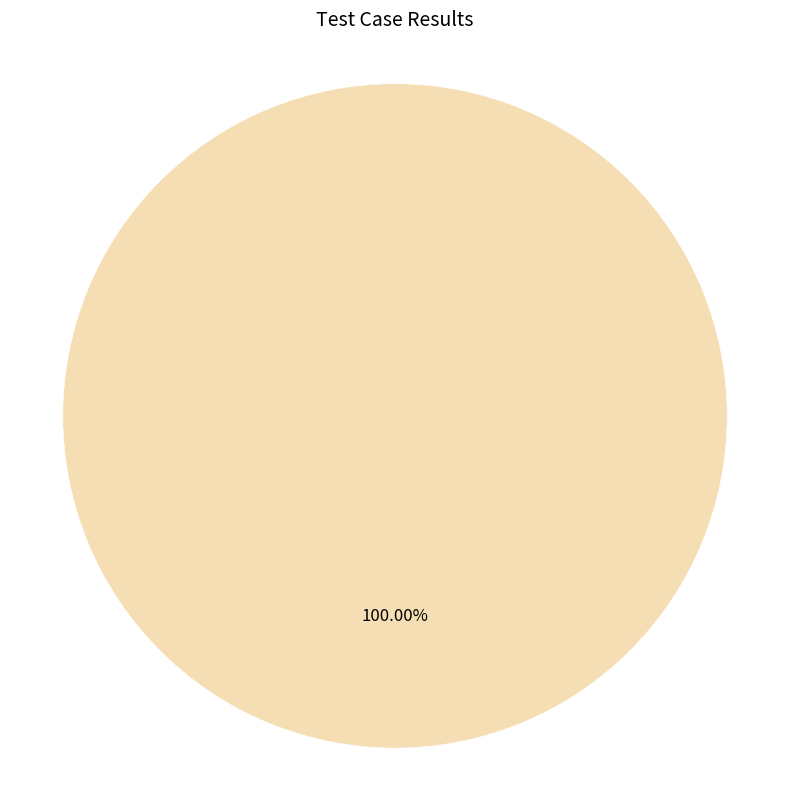

Does any single category account for the majority?

Yes